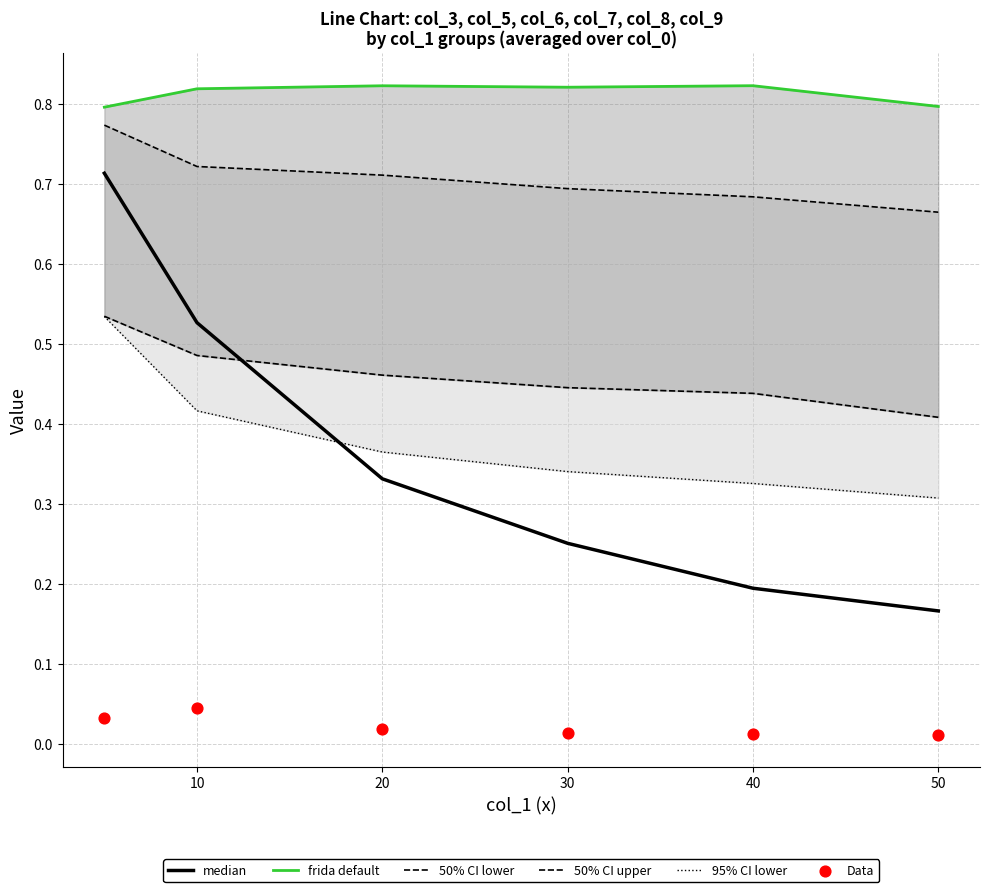

Is the value of Data at 0 greater than the value of median at 0?

No